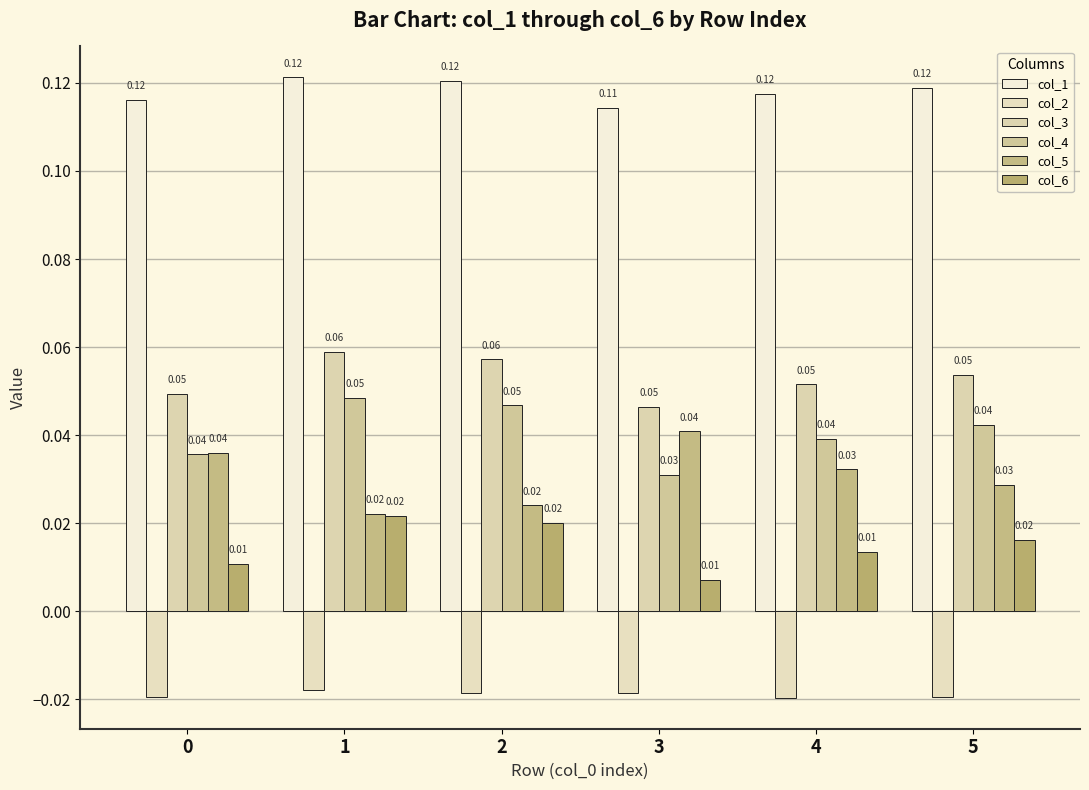

Which category has the highest value in the col_5 series?

3